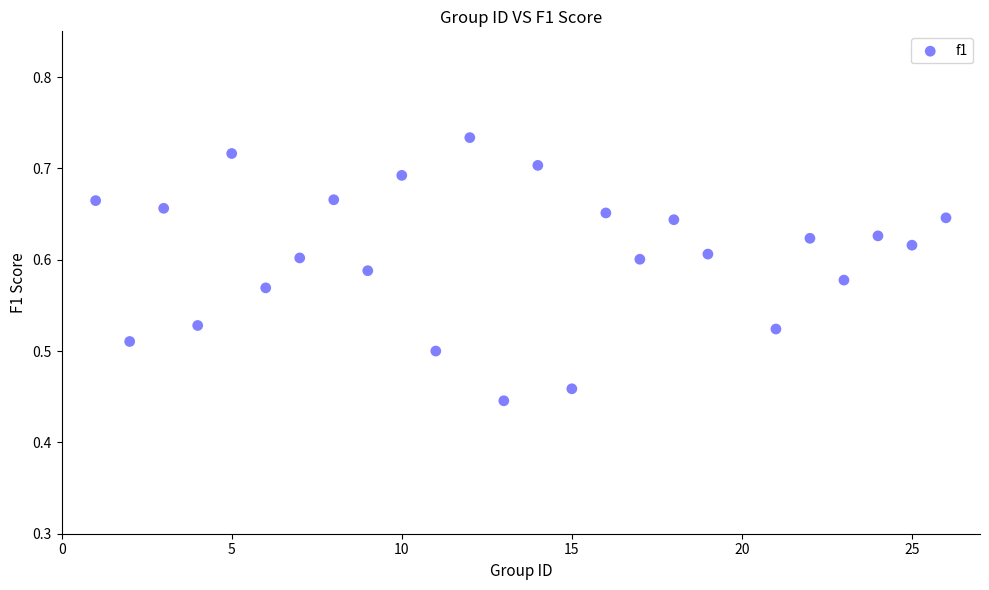

What is the range of X values (max minus min)?

25.0